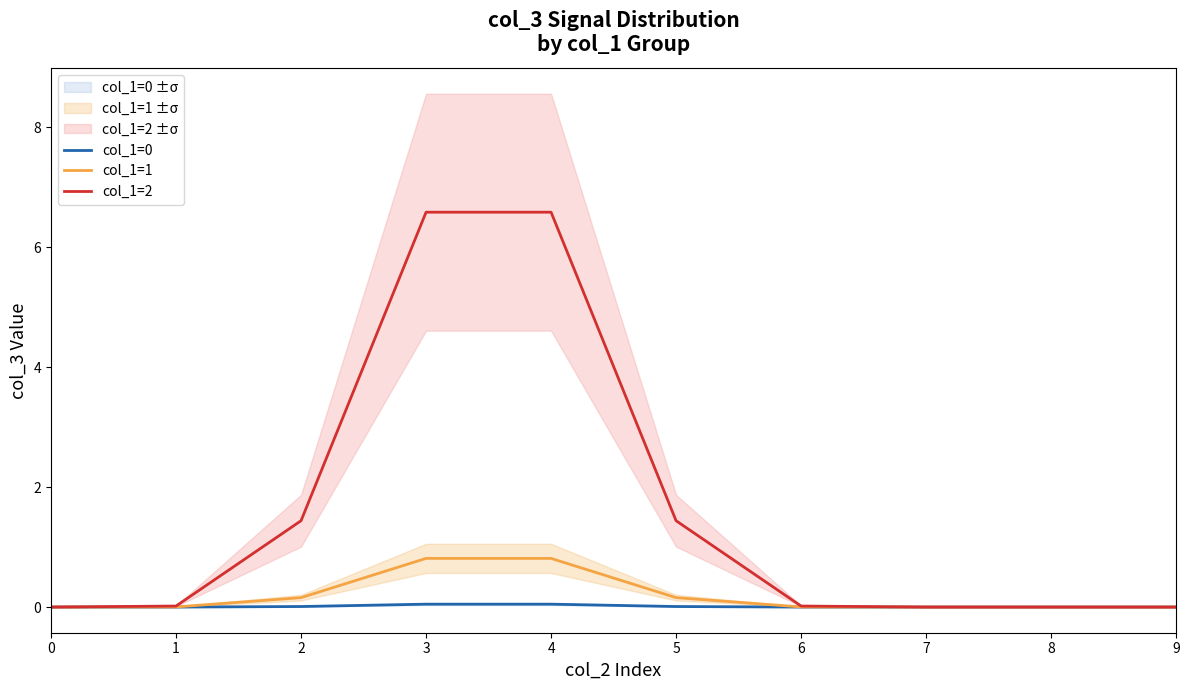

Reading left to right, extract all data points from this chart.

col_1=0: 0=0.0	1=0.0	2=0.0	3=0.0	4=0.0	5=0.0	6=0.0	7=0.0	8=0.0	9=0.0
col_1=1: 0=0.0	1=0.0	2=0.2	3=0.8	4=0.8	5=0.2	6=0.0	7=0.0	8=0.0	9=0.0
col_1=2: 0=0.0	1=0.0	2=1.4	3=6.6	4=6.6	5=1.4	6=0.0	7=0.0	8=0.0	9=0.0